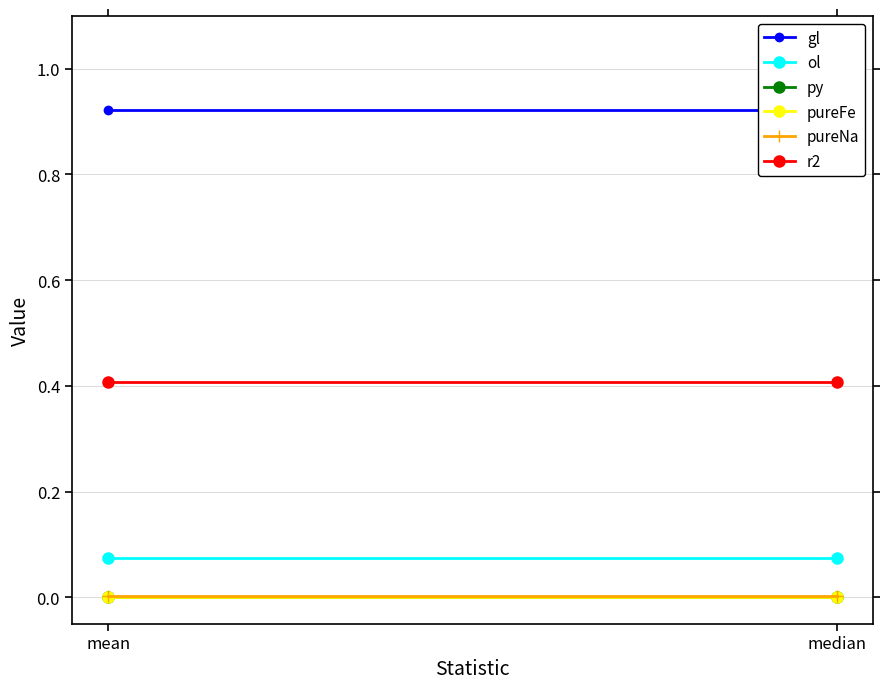

What is the label of the 1st point from the left?

mean